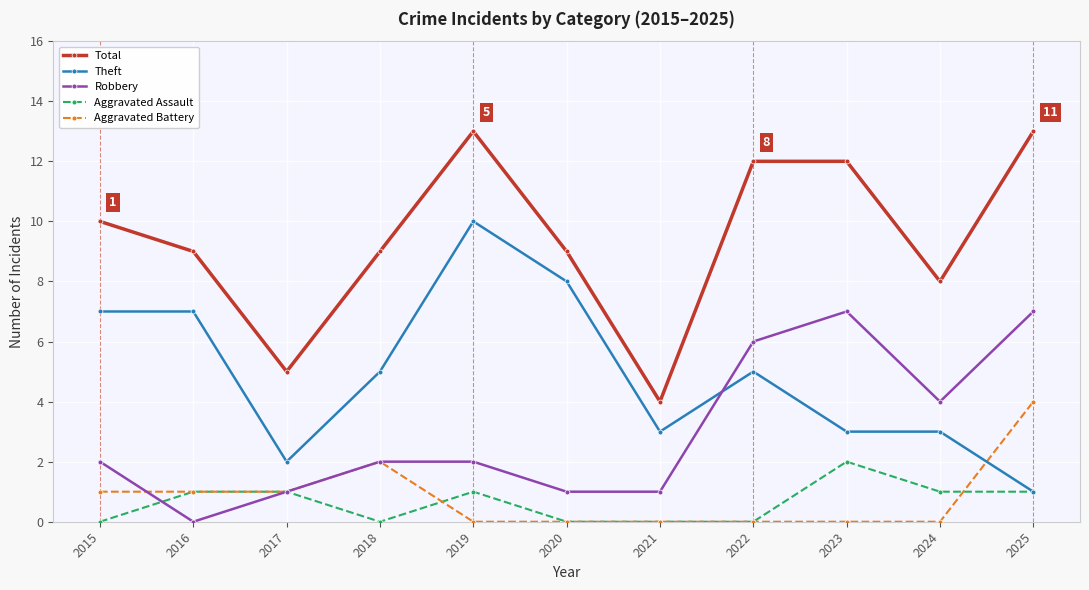

Which series ends up on top after the final intersection of Theft and Aggravated Battery?

Aggravated Battery